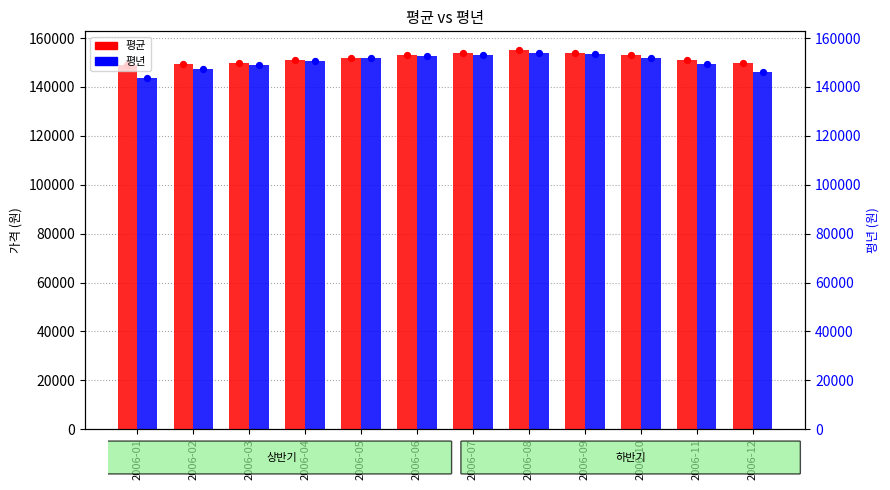

Which series has the largest total across all categories?

평균